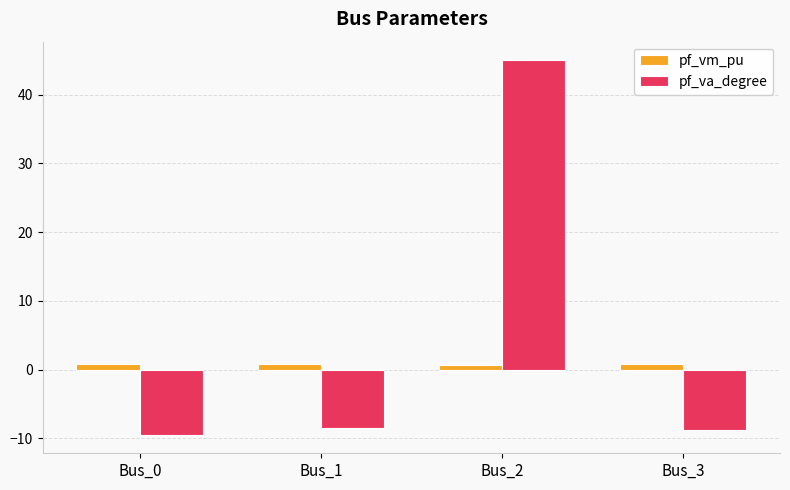

Which category has the highest value across all series?

Bus_2